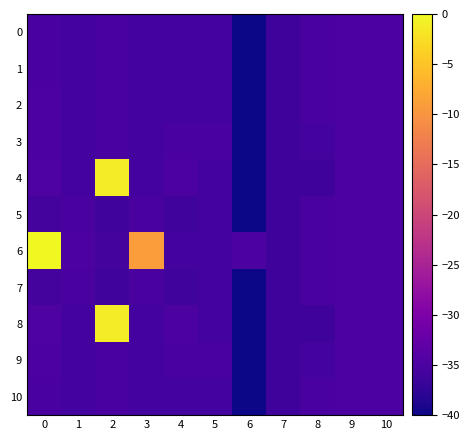

Reading left to right, list all the values displayed in this chart.

0: 0=-35.3	1=-35.7	2=-35.3	3=-35.7	4=-35.7	5=-35.7	6=-40.0	7=-36.2	8=-35.3	9=-34.9	10=-34.9
1: 0=-35.3	1=-35.7	2=-35.3	3=-35.7	4=-35.7	5=-35.7	6=-40.0	7=-36.2	8=-35.3	9=-34.9	10=-34.9
2: 0=-35.0	1=-35.7	2=-35.3	3=-35.7	4=-35.7	5=-35.7	6=-40.0	7=-36.2	8=-35.3	9=-34.9	10=-34.9
3: 0=-35.0	1=-35.7	2=-35.3	3=-35.7	4=-35.2	5=-35.2	6=-40.0	7=-36.2	8=-35.7	9=-34.9	10=-34.9
4: 0=-34.6	1=-35.7	2=-1.2	3=-35.6	4=-34.9	5=-35.6	6=-40.0	7=-36.2	8=-36.1	9=-34.9	10=-34.9
5: 0=-35.6	1=-35.2	2=-36.1	3=-35.2	4=-36.1	5=-35.7	6=-40.0	7=-36.2	8=-35.2	9=-34.9	10=-34.9
6: 0=0.0	1=-34.9	2=-35.6	3=-9.0	4=-35.7	5=-35.7	6=-34.9	7=-36.2	8=-35.3	9=-34.9	10=-34.9
7: 0=-35.6	1=-35.2	2=-36.1	3=-35.2	4=-36.1	5=-35.7	6=-40.0	7=-36.2	8=-35.2	9=-34.9	10=-34.9
8: 0=-34.6	1=-35.7	2=-1.2	3=-35.6	4=-34.9	5=-35.6	6=-40.0	7=-36.2	8=-36.1	9=-34.9	10=-34.9
9: 0=-35.0	1=-35.7	2=-35.3	3=-35.7	4=-35.2	5=-35.2	6=-40.0	7=-36.2	8=-35.7	9=-34.9	10=-34.9
10: 0=-35.3	1=-35.7	2=-35.3	3=-35.7	4=-35.7	5=-35.7	6=-40.0	7=-36.2	8=-35.3	9=-34.9	10=-34.9